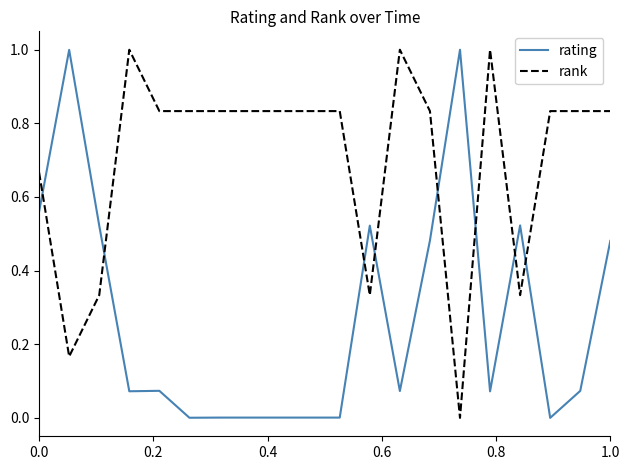

How many intersections are there between rank and rating?

8